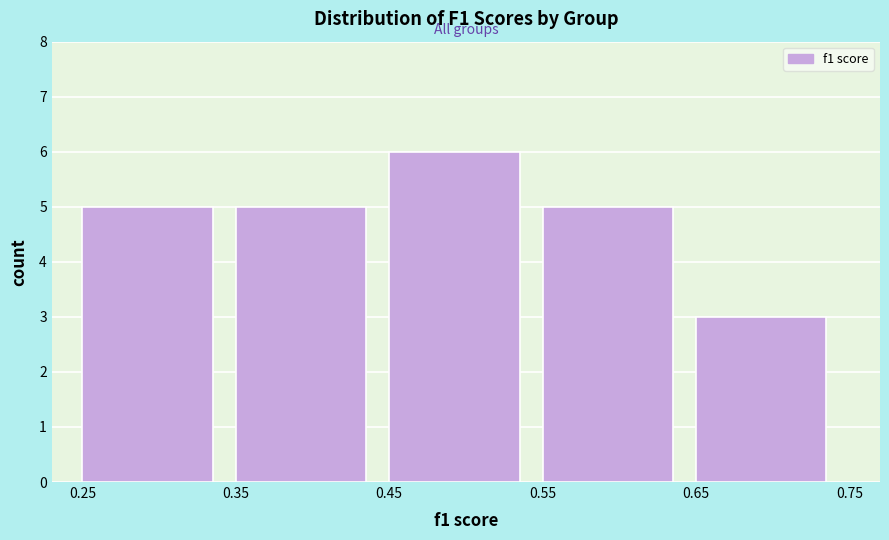

Over which range of the x-axis is the bar tallest?

0.45 to 0.55